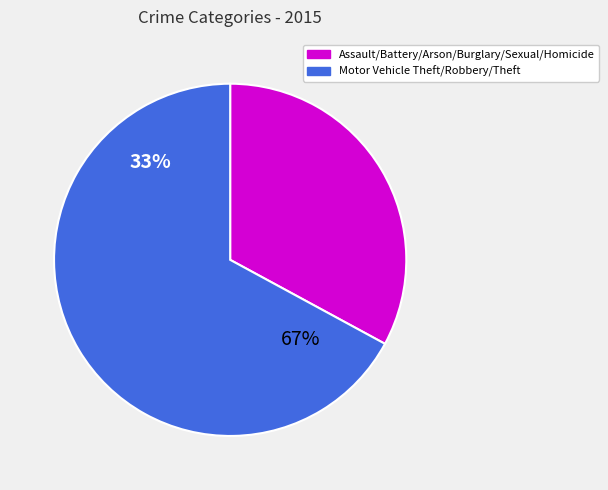

Is the sum of Arson and Robbery greater than half?

No